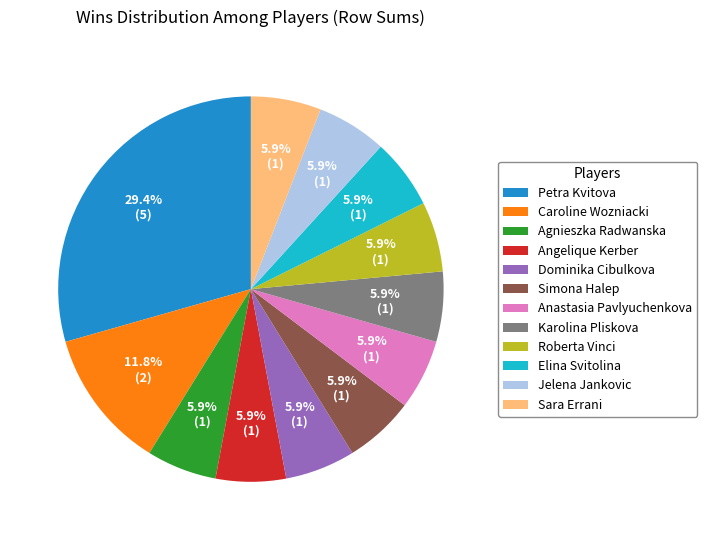

To the nearest percent, what is the average slice percentage?

8%